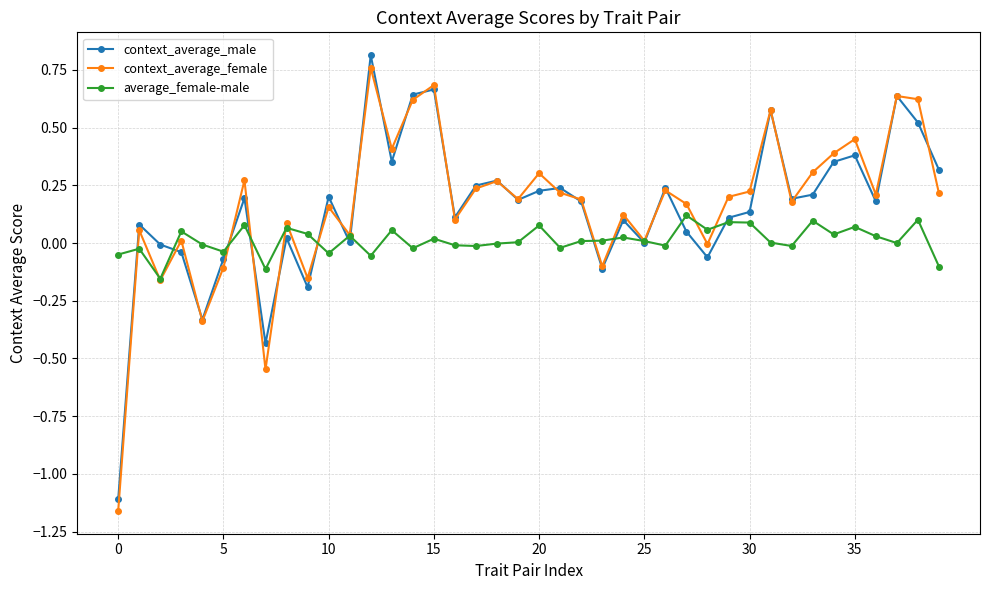

True or false: context_average_female has more than 0 interior local peaks.

True